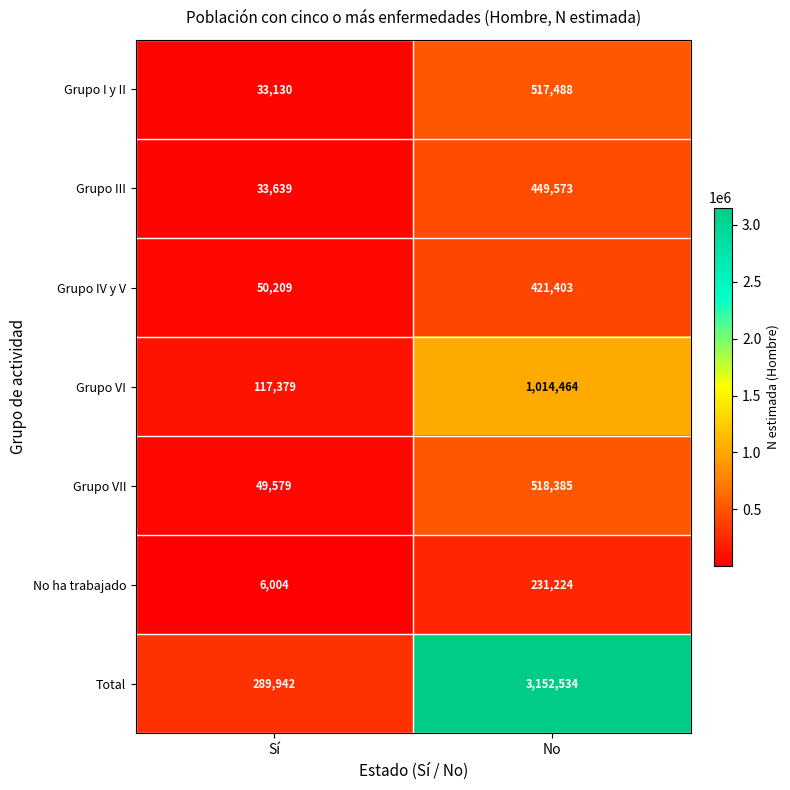

At which label is Grupo VI closest to 565921?

Sí